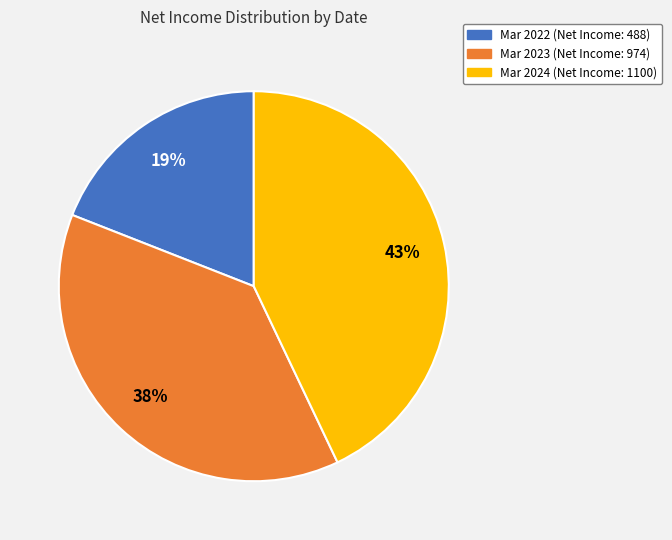

To the nearest percent, what is the average slice percentage?

33%